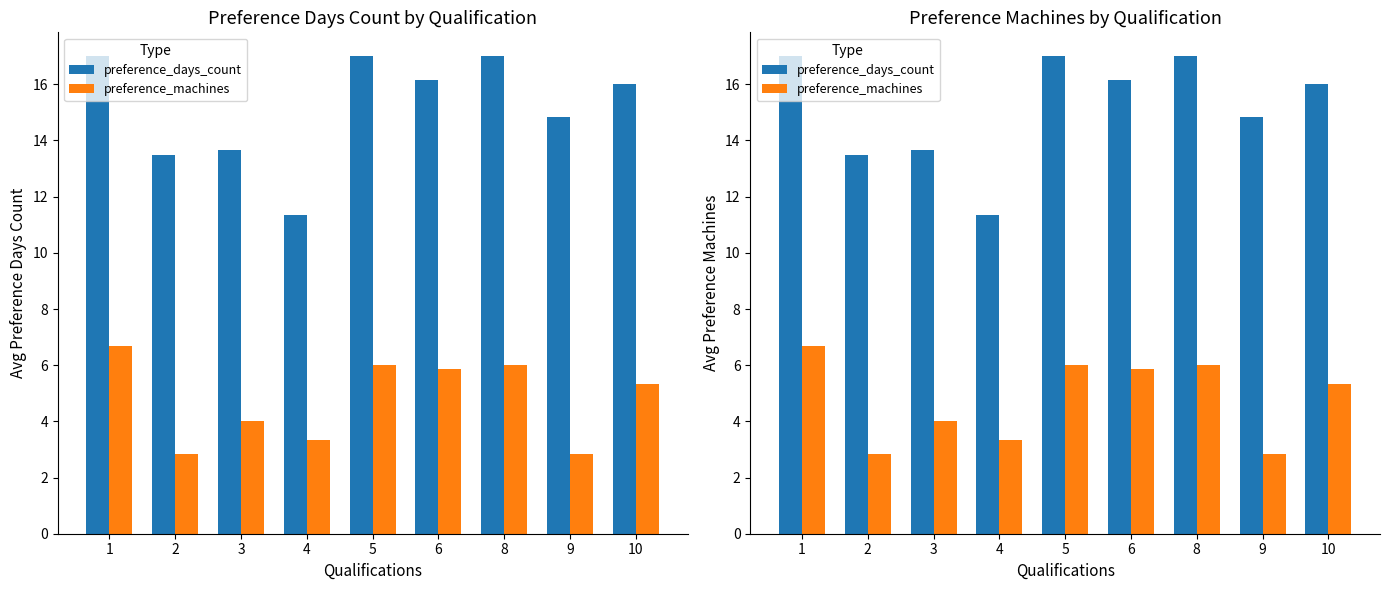

What is the sum of all preference_days_count values?

136.5